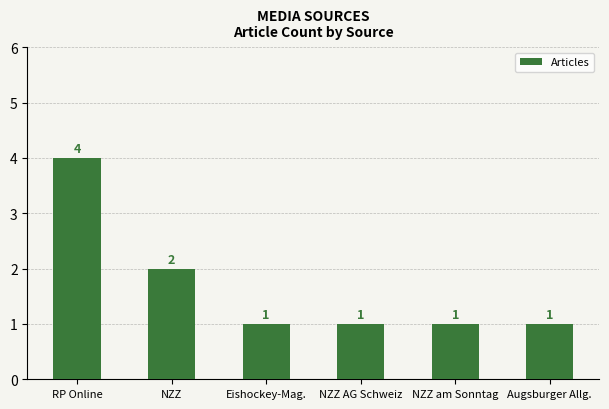

What is the average value?

2